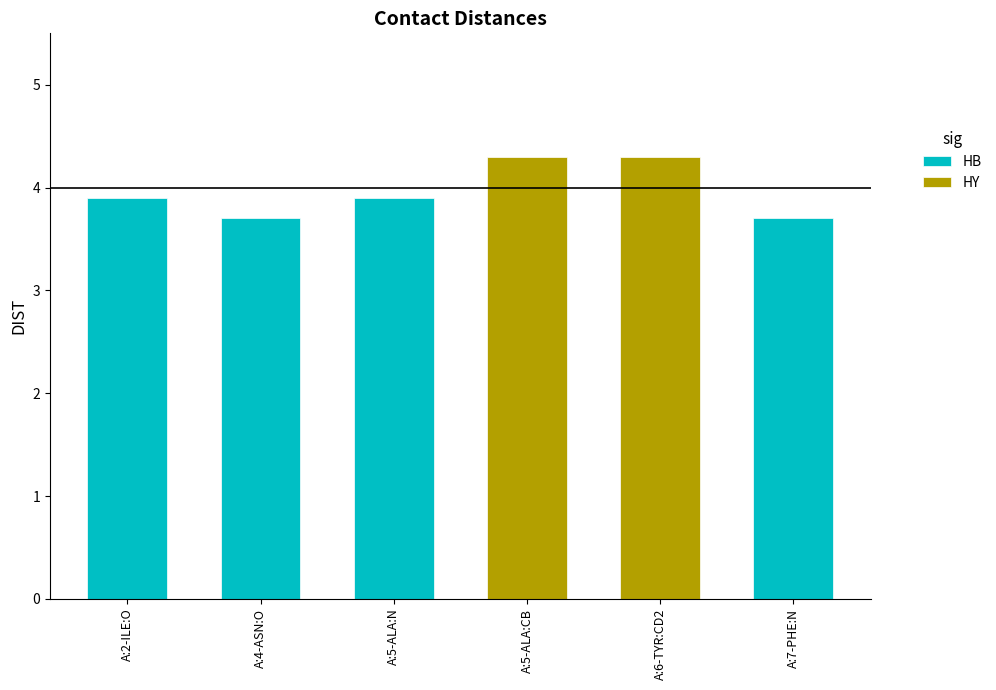

Does the chart contain stacked bars?

No